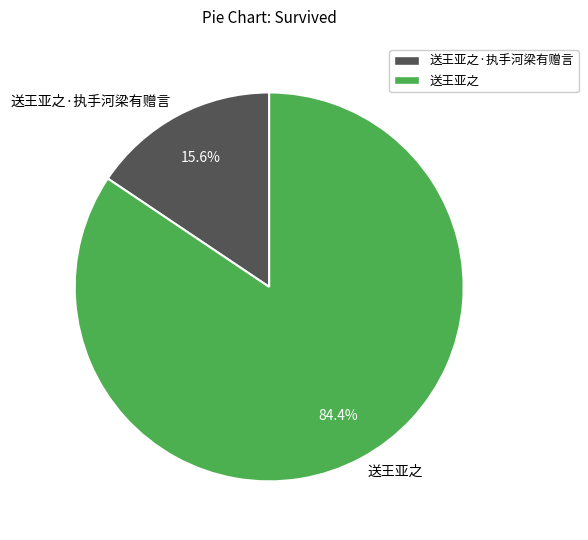

To the nearest percent, what portion does 送王亚之 represent?

84%